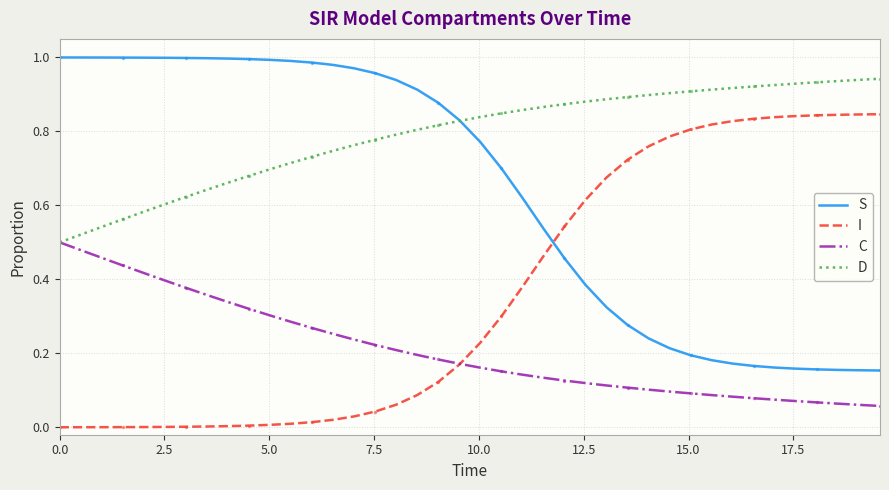

True or false: S and C cross at least once.

False